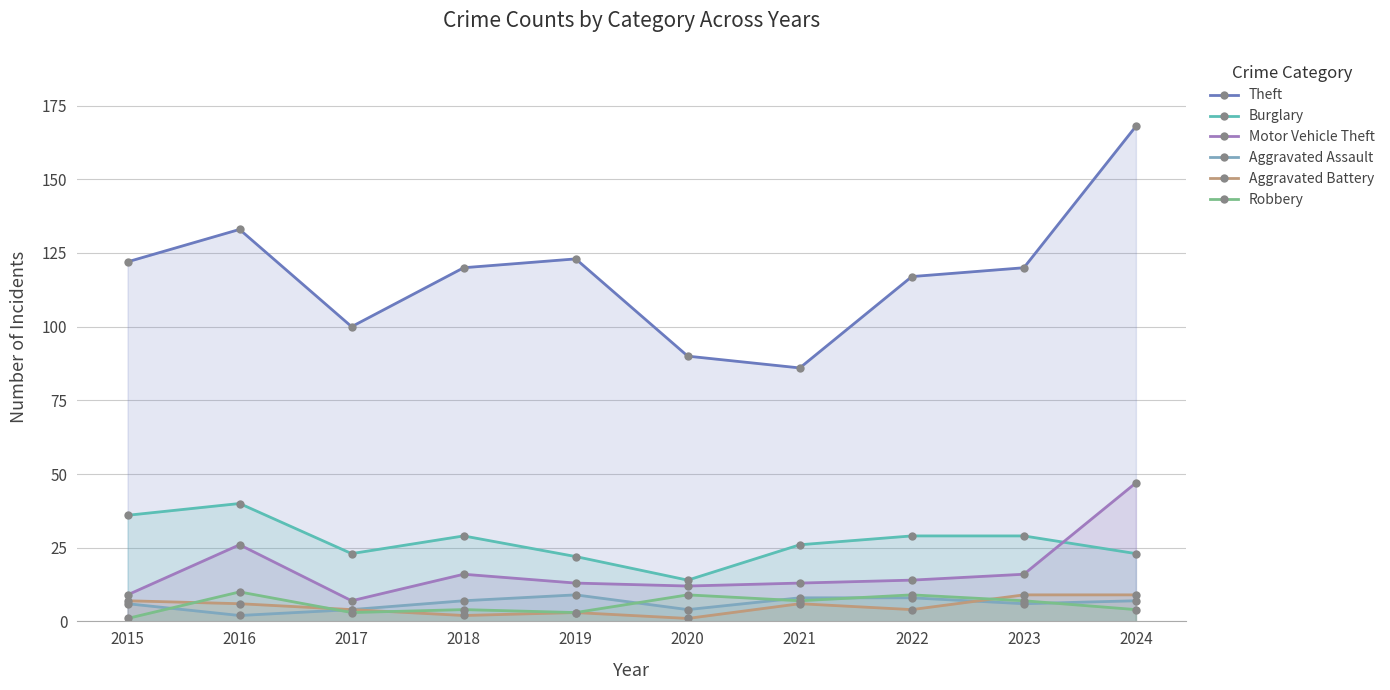

What is the difference between the Motor Vehicle Theft values at 2017 and 2020?

5